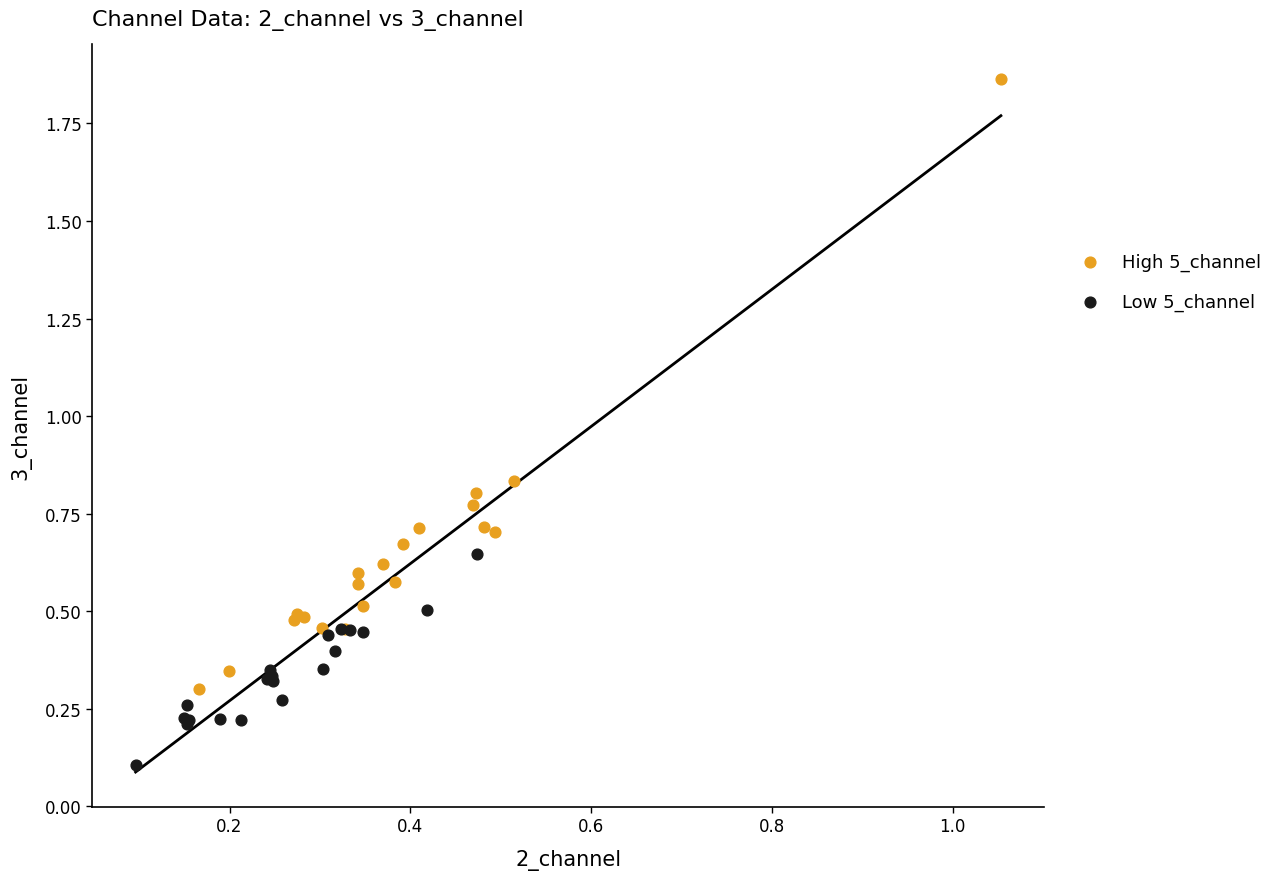

Which series reaches the maximum Y coordinate?

High 5_channel